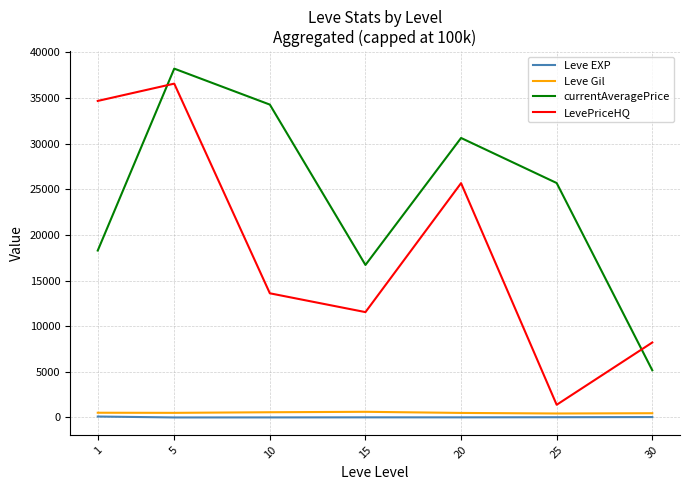

At which category does LevePriceHQ reach its first local valley?

15